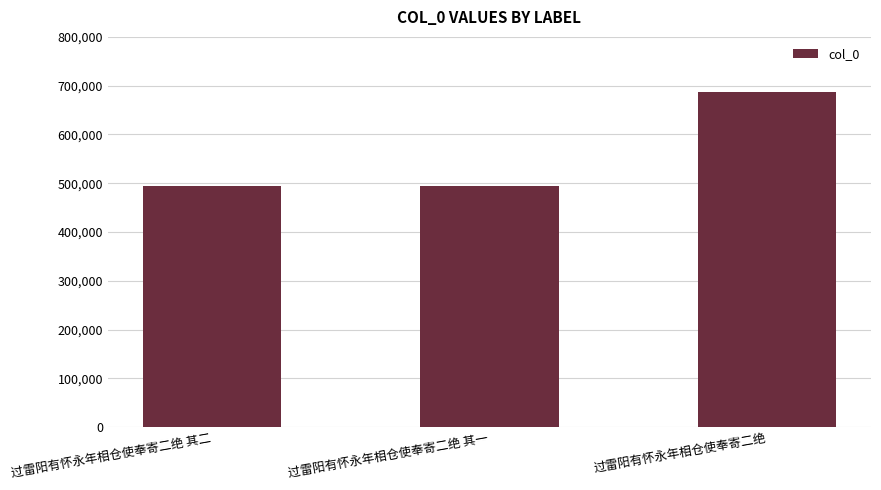

What is the smallest value displayed?

493481